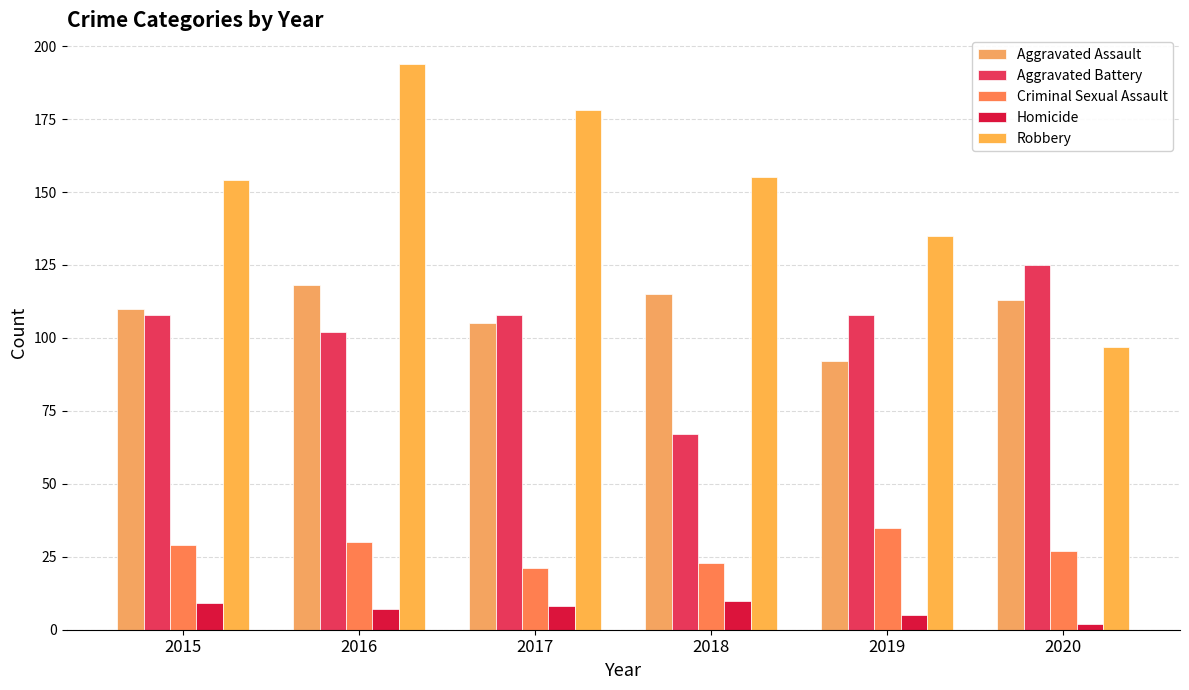

Is it true that Robbery equals 178 at 2017?

True